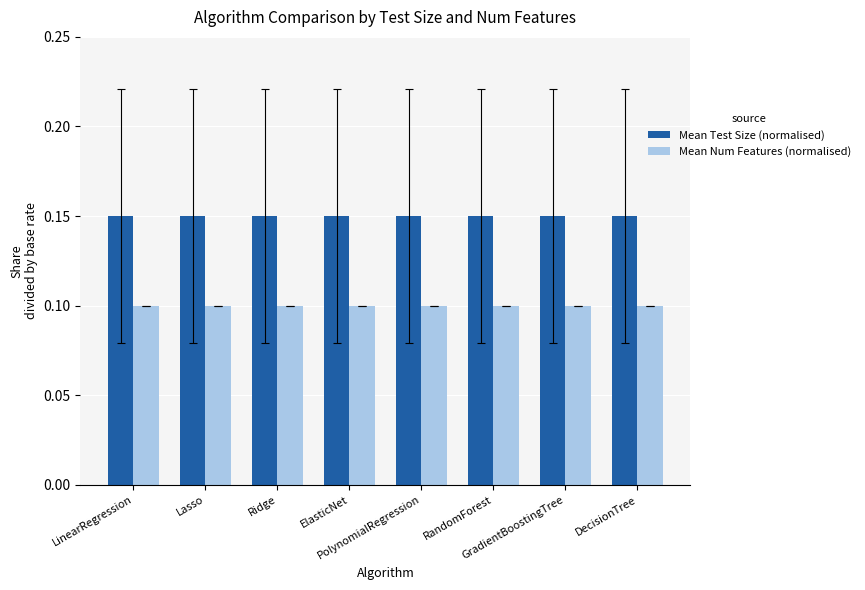

At LinearRegression, list the series in order from smallest to largest.

Mean Num Features (normalised), Mean Test Size (normalised)